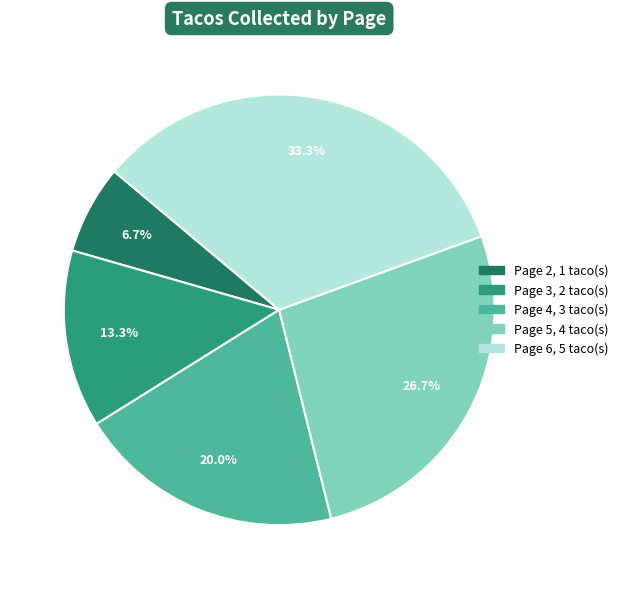

Is there any slice that represents more than half of the pie?

No